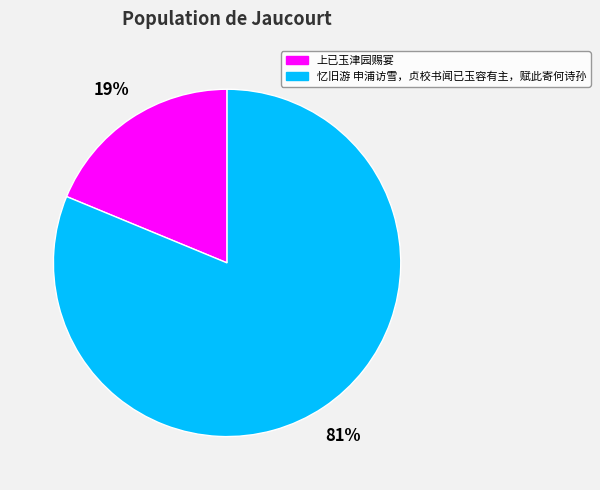

Count the number of slices in the pie.

2